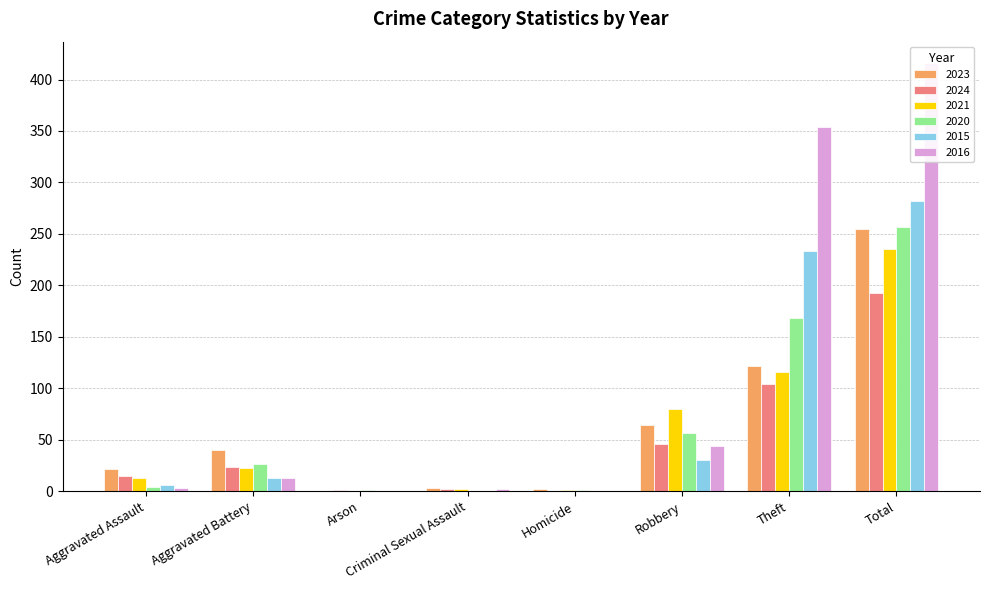

What is the total value across all series at Criminal Sexual Assault?

9